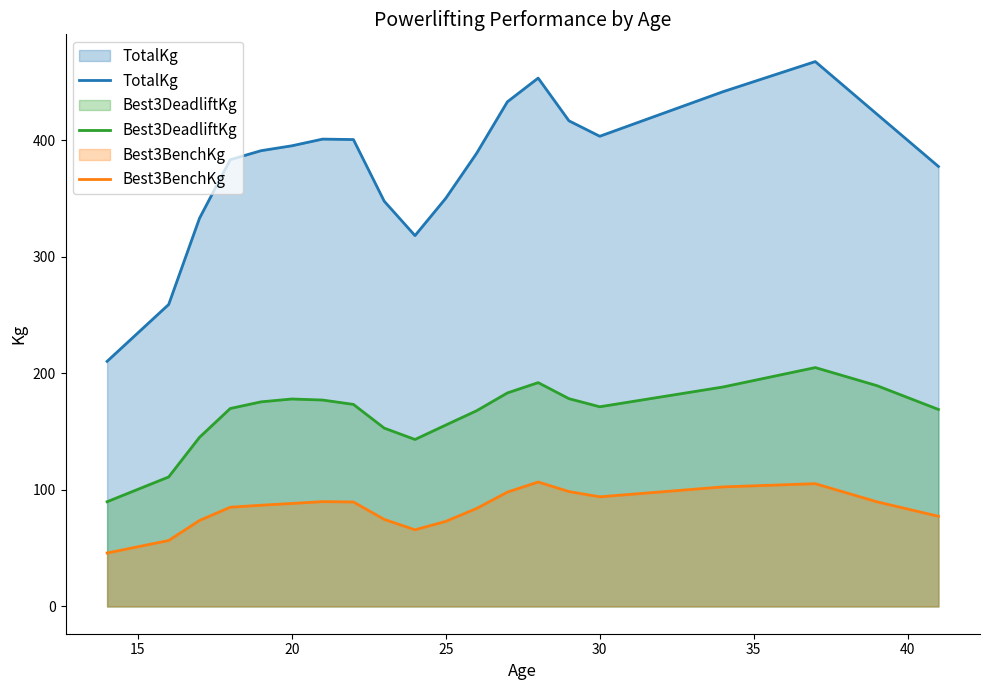

What are all the series names shown in the legend?

TotalKg, Best3DeadliftKg, Best3BenchKg